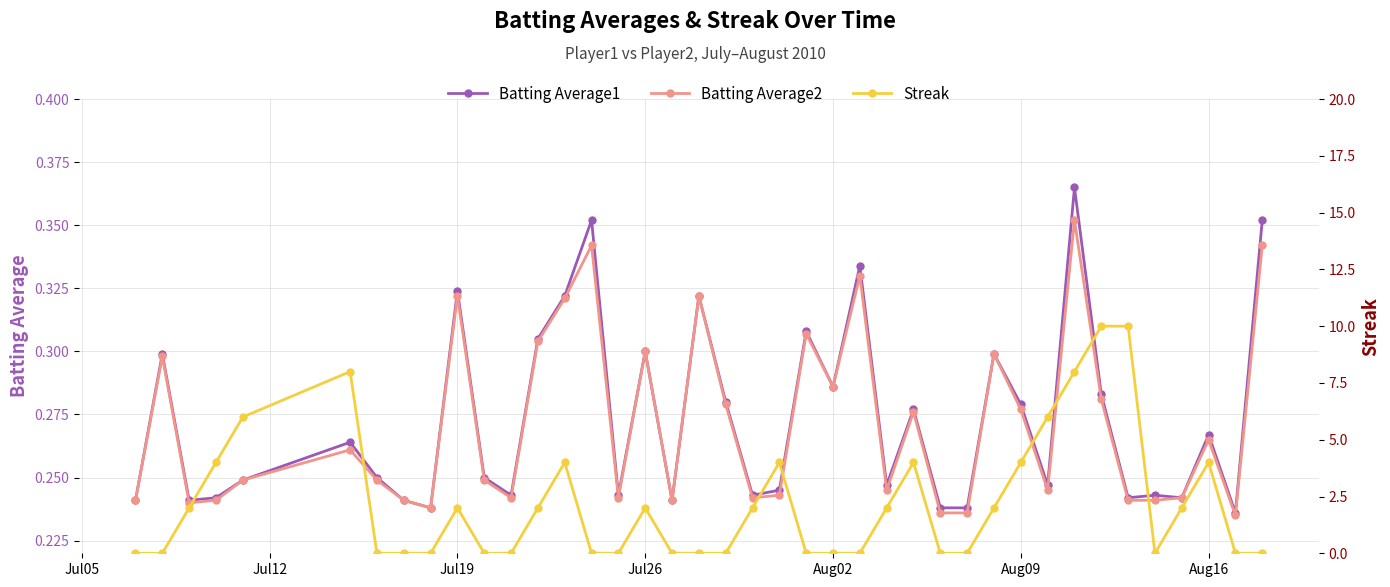

True or false: Batting Average2 has more than 0 interior local peaks.

True